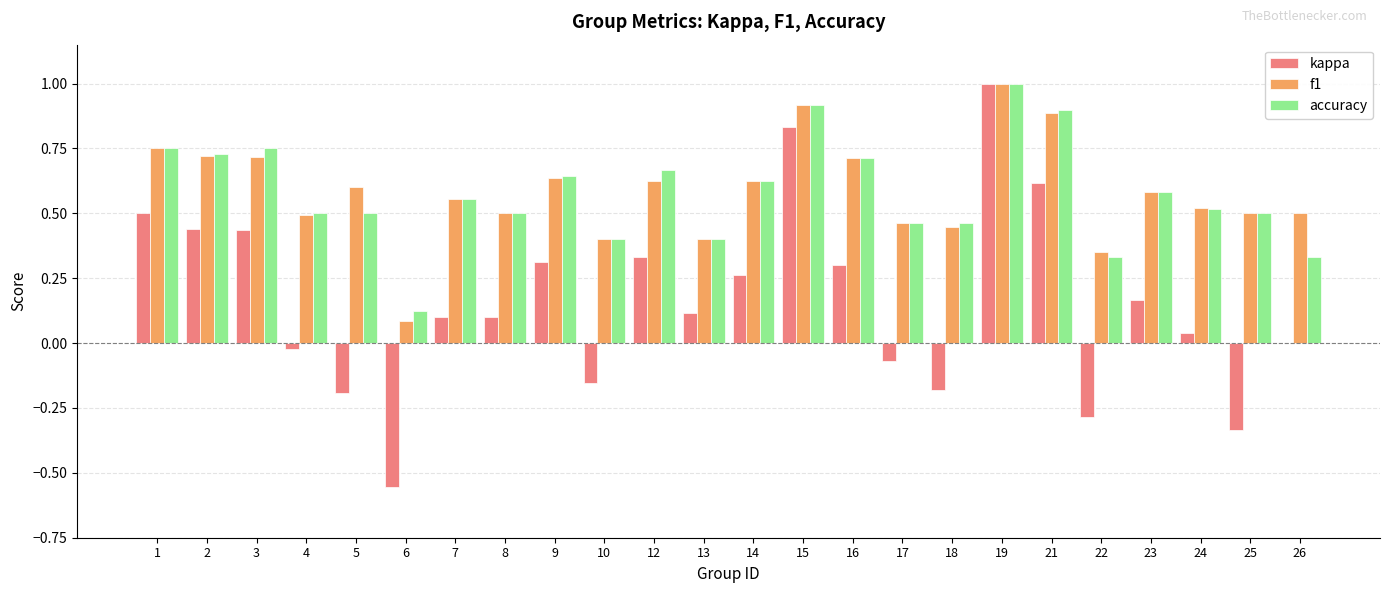

Is the value of accuracy at 19 greater than the value of f1 at 12?

Yes